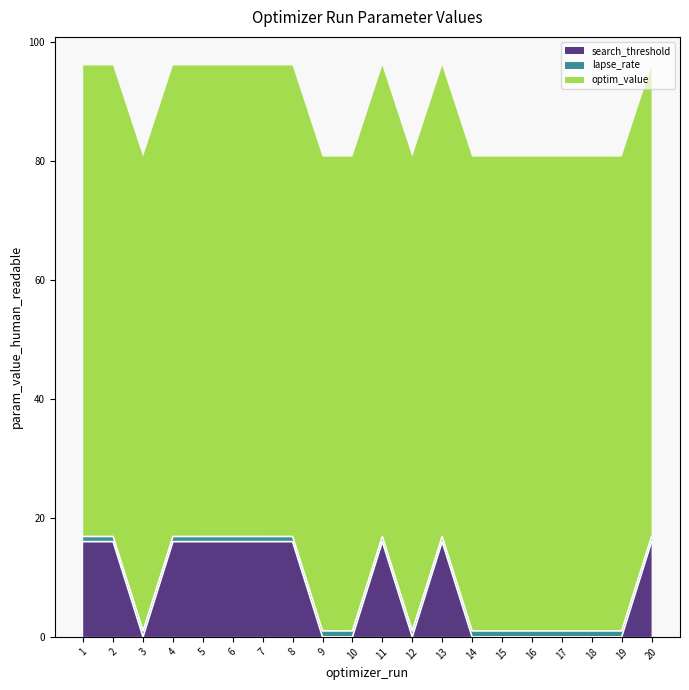

At which label is search_threshold closest to 7?

15